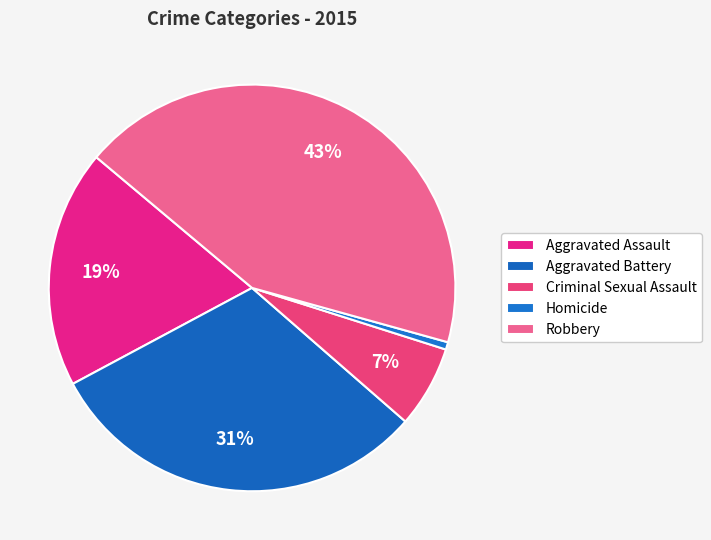

What is the smallest slice in the pie chart?

Homicide